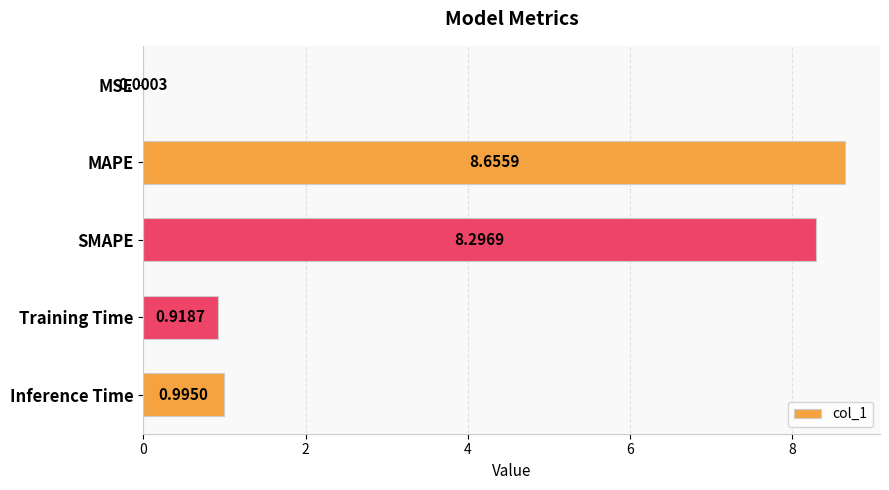

Where is the data nearest to the value 4?

Inference Time